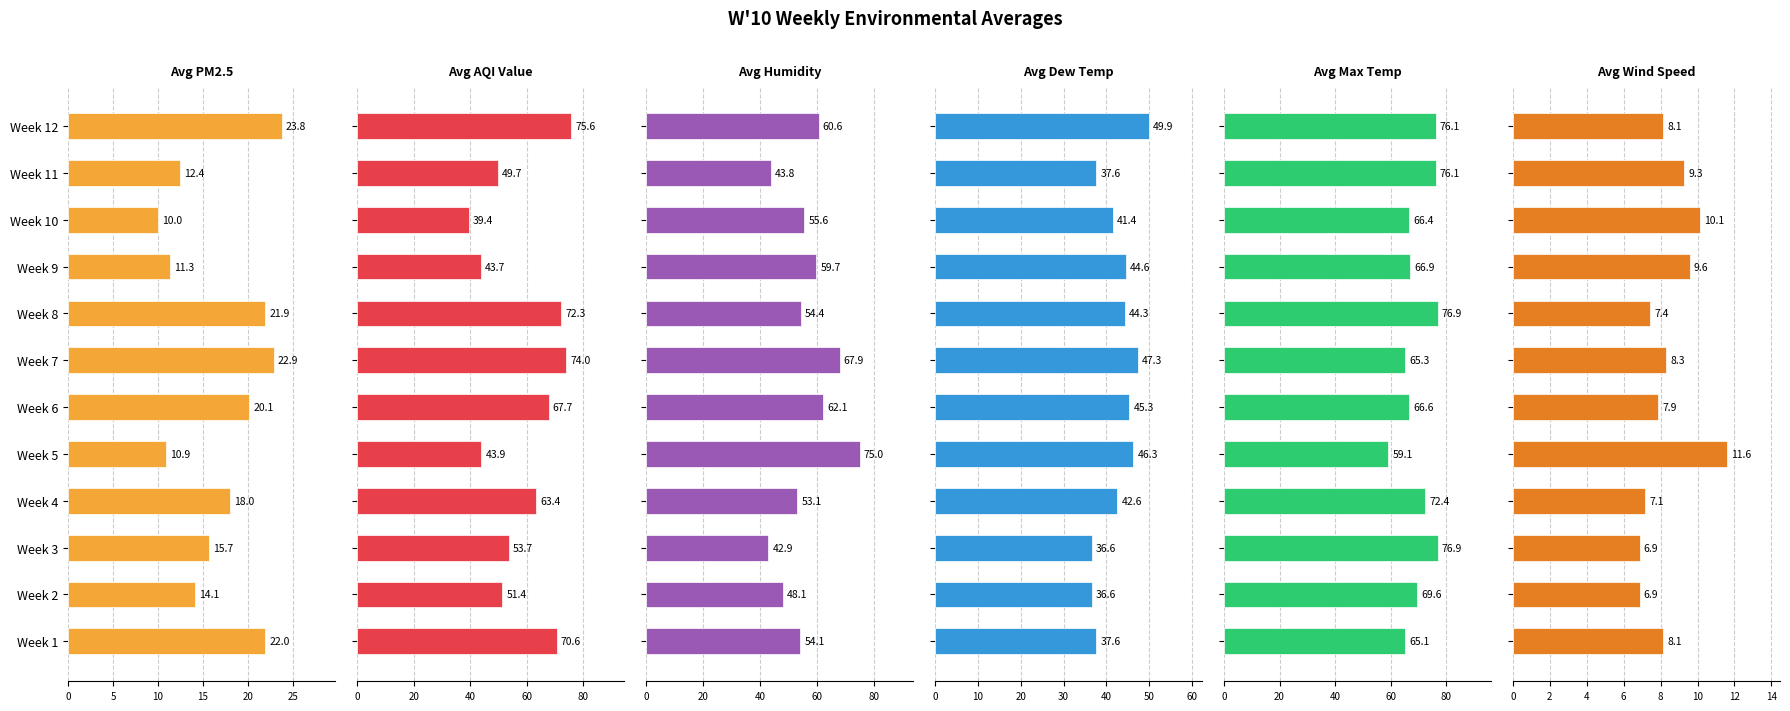

Rank the series by their maximum value, from highest to lowest.

Avg Max Temp, Avg AQI Value, Avg Humidity, Avg Dew Temp, Avg PM2.5, Avg Wind Speed